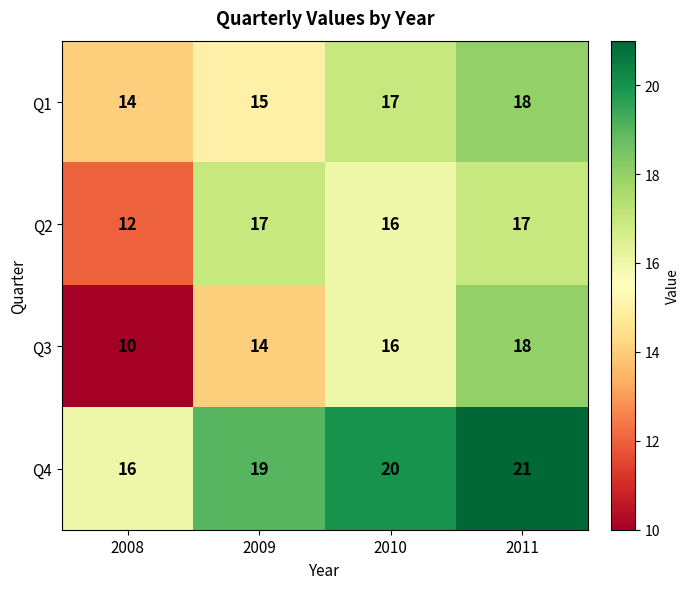

Count the Q3 values in the range 14 to 18.

3